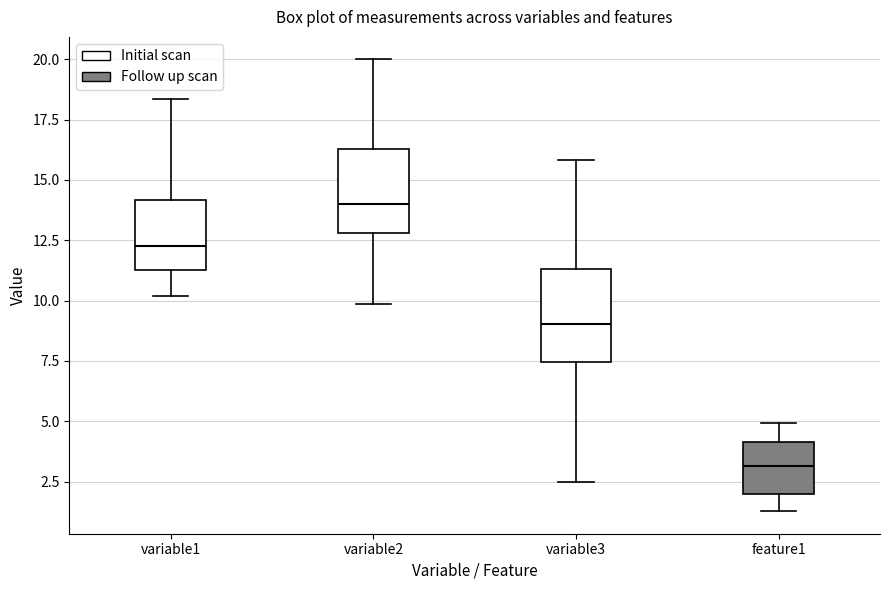

Reading left to right, transcribe this box plot: for each box, give where its median line is, the range the box spans, and where its two whiskers end, as read against the y-axis. The values are not printed on the chart, so give them approximately, as read against the axis.

variable1: median 12.5, box 11.5 to 14.0, whiskers 10.0 to 18.5
variable2: median 14.0, box 13.0 to 16.5, whiskers 10.0 to 20.0
variable3: median 9.0, box 7.5 to 11.5, whiskers 2.5 to 16.0
feature1: median 3.0, box 2.0 to 4.0, whiskers 1.5 to 5.0